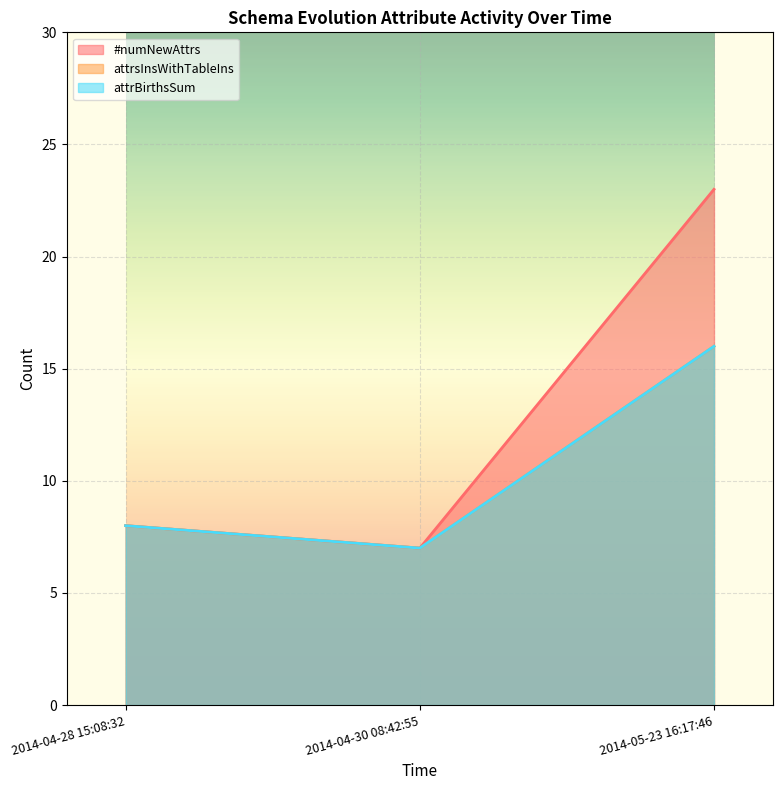

Reading left to right, what are all the values shown in this chart?

#numNewAttrs: 8	7	23
attrsInsWithTableIns: 8	7	16
attrBirthsSum: 8	7	16